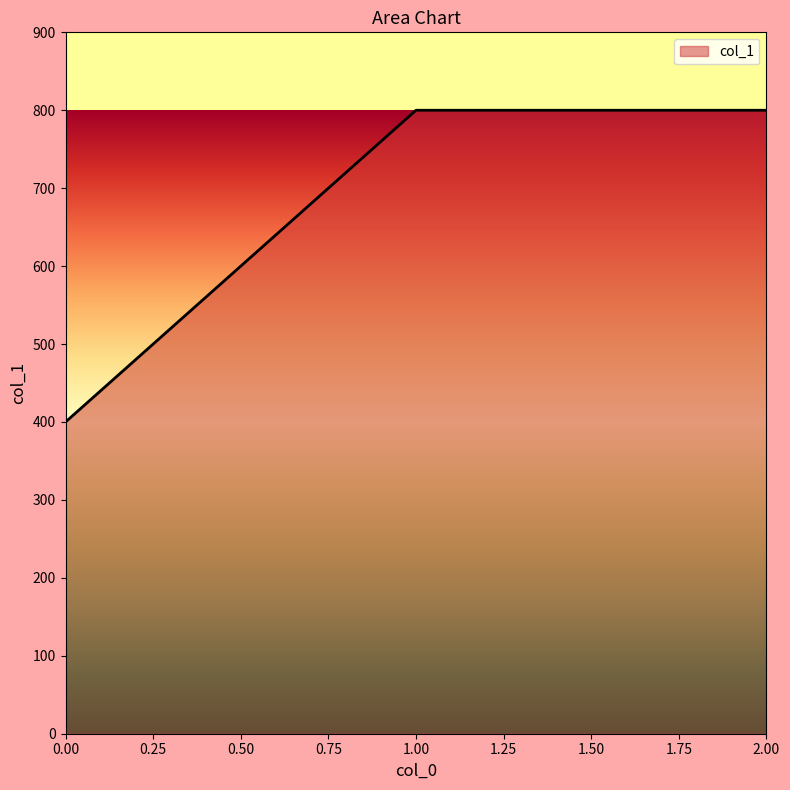

What is the average value?

667